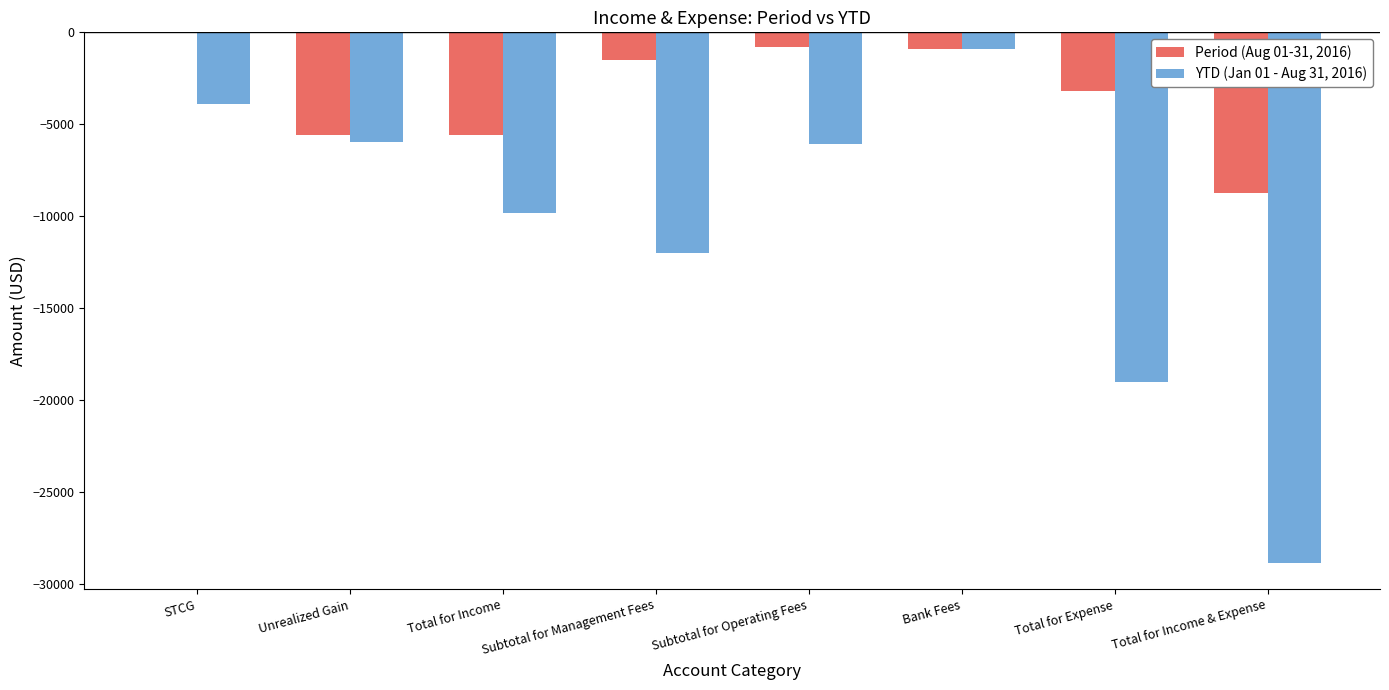

Between Unrealized Gain and Total for Income, which series saw the biggest shift?

YTD (Jan 01 - Aug 31, 2016)